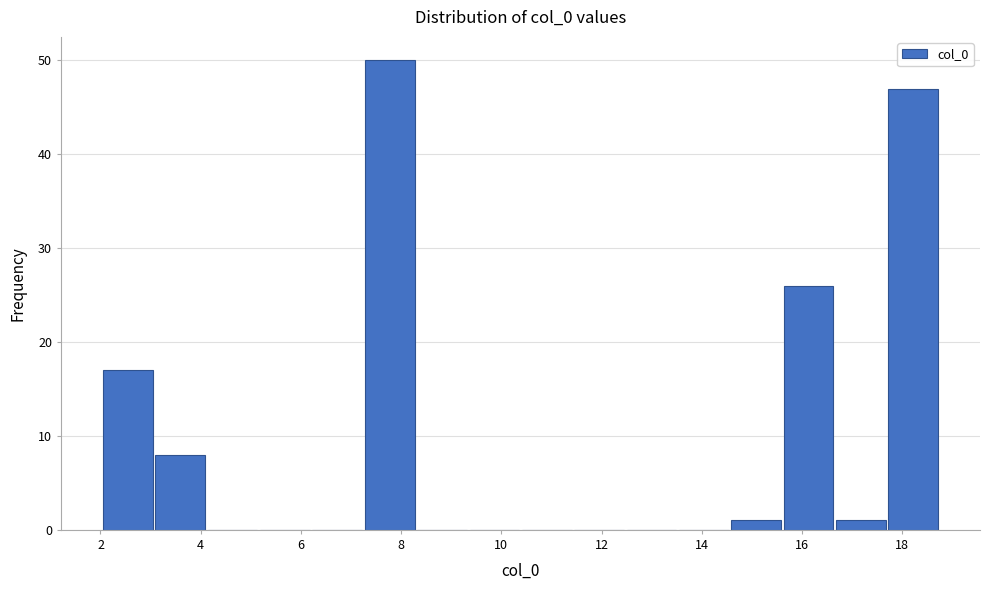

What is the height of the bar covering 17.6 to 18.8 on the x-axis? Neither the bar edges nor the heights are printed on the chart, so give them approximately, as read against the axes.

47